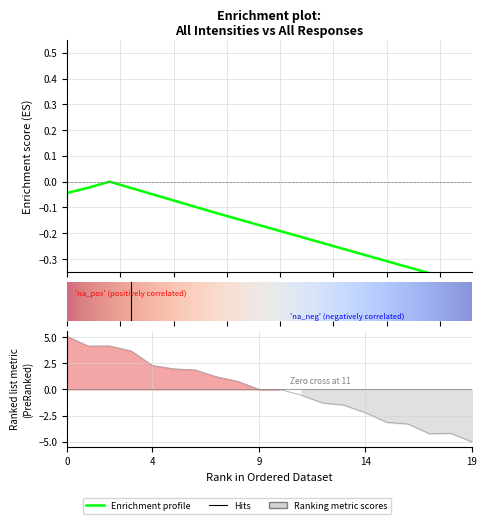

True or false: All Responses and All Intensities cross at least once.

False